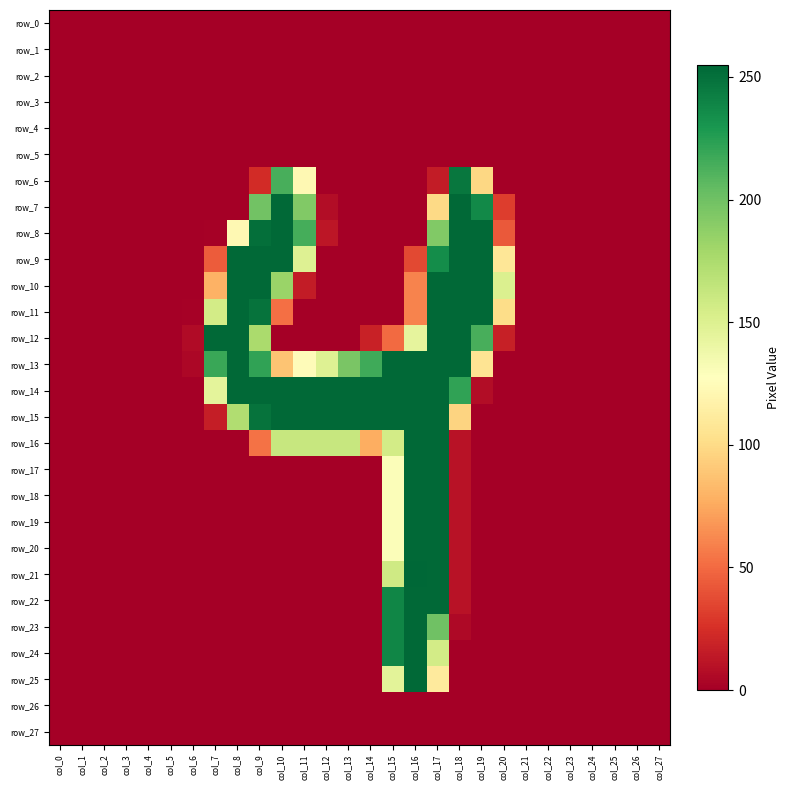

Reading right to left, list all the values displayed in this chart.

row_0: 0	0	0	0	0	0	0	0	0	0	0	0	0	0	0	0	0	0	0	0	0	0	0	0	0	0	0	0
row_1: 0	0	0	0	0	0	0	0	0	0	0	0	0	0	0	0	0	0	0	0	0	0	0	0	0	0	0	0
row_2: 0	0	0	0	0	0	0	0	0	0	0	0	0	0	0	0	0	0	0	0	0	0	0	0	0	0	0	0
row_3: 0	0	0	0	0	0	0	0	0	0	0	0	0	0	0	0	0	0	0	0	0	0	0	0	0	0	0	0
row_4: 0	0	0	0	0	0	0	0	0	0	0	0	0	0	0	0	0	0	0	0	0	0	0	0	0	0	0	0
row_5: 0	0	0	0	0	0	0	0	0	0	0	0	0	0	0	0	0	0	0	0	0	0	0	0	0	0	0	0
row_6: 0	0	0	0	0	0	0	0	98	247	15	0	0	0	0	0	122	214	23	0	0	0	0	0	0	0	0	0
row_7: 0	0	0	0	0	0	0	31	237	254	99	0	0	0	0	7	193	254	199	0	0	0	0	0	0	0	0	0
row_8: 0	0	0	0	0	0	0	43	254	254	193	0	0	0	0	12	215	254	251	122	1	0	0	0	0	0	0	0
row_9: 0	0	0	0	0	0	0	108	254	254	235	36	0	0	0	0	149	254	254	254	44	0	0	0	0	0	0	0
row_10: 0	0	0	0	0	0	0	151	254	254	254	60	0	0	0	0	15	183	254	254	79	0	0	0	0	0	0	0
row_11: 0	0	0	0	0	0	0	101	254	254	254	60	0	0	0	0	0	52	249	254	156	1	0	0	0	0	0	0
row_12: 0	0	0	0	0	0	0	17	214	254	254	144	50	18	0	0	0	0	176	254	254	6	0	0	0	0	0	0
row_13: 0	0	0	0	0	0	0	0	106	254	254	254	254	217	196	149	125	88	222	254	219	4	0	0	0	0	0	0
row_14: 0	0	0	0	0	0	0	0	7	222	254	254	254	254	254	254	254	254	254	254	145	0	0	0	0	0	0	0
row_15: 0	0	0	0	0	0	0	0	0	96	254	254	254	254	254	254	254	254	249	173	16	0	0	0	0	0	0	0
row_16: 0	0	0	0	0	0	0	0	0	10	254	254	156	77	162	162	162	162	53	0	0	0	0	0	0	0	0	0
row_17: 0	0	0	0	0	0	0	0	0	10	254	254	130	0	0	0	0	0	0	0	0	0	0	0	0	0	0	0
row_18: 0	0	0	0	0	0	0	0	0	10	254	254	130	0	0	0	0	0	0	0	0	0	0	0	0	0	0	0
row_19: 0	0	0	0	0	0	0	0	0	10	254	254	130	0	0	0	0	0	0	0	0	0	0	0	0	0	0	0
row_20: 0	0	0	0	0	0	0	0	0	10	254	254	130	0	0	0	0	0	0	0	0	0	0	0	0	0	0	0
row_21: 0	0	0	0	0	0	0	0	0	10	254	255	158	0	0	0	0	0	0	0	0	0	0	0	0	0	0	0
row_22: 0	0	0	0	0	0	0	0	0	10	254	254	239	0	0	0	0	0	0	0	0	0	0	0	0	0	0	0
row_23: 0	0	0	0	0	0	0	0	0	5	200	254	239	0	0	0	0	0	0	0	0	0	0	0	0	0	0	0
row_24: 0	0	0	0	0	0	0	0	0	0	156	254	239	0	0	0	0	0	0	0	0	0	0	0	0	0	0	0
row_25: 0	0	0	0	0	0	0	0	0	0	111	254	146	0	0	0	0	0	0	0	0	0	0	0	0	0	0	0
row_26: 0	0	0	0	0	0	0	0	0	0	0	0	0	0	0	0	0	0	0	0	0	0	0	0	0	0	0	0
row_27: 0	0	0	0	0	0	0	0	0	0	0	0	0	0	0	0	0	0	0	0	0	0	0	0	0	0	0	0